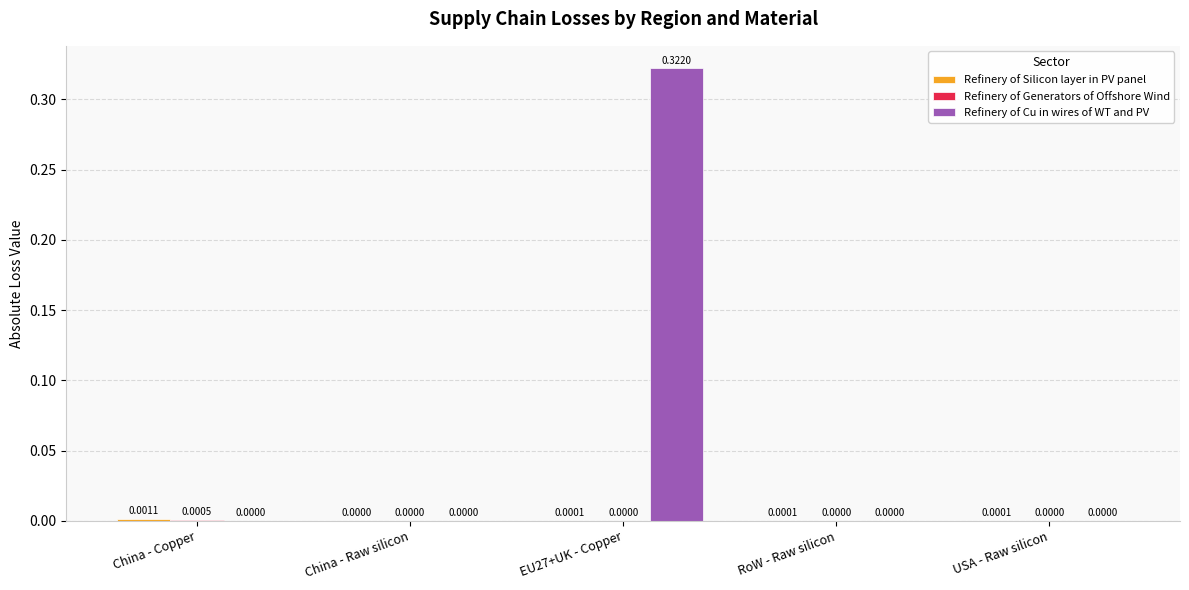

How many categories are shown in the chart?

5